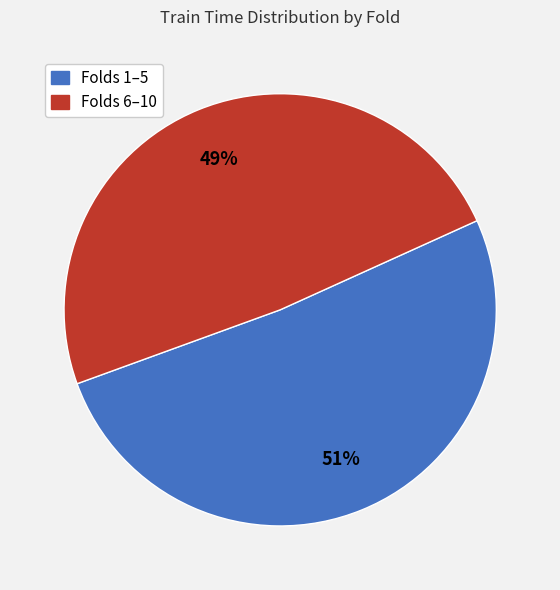

To the nearest percent, what is the difference between the largest and smallest slice percentages?

2%